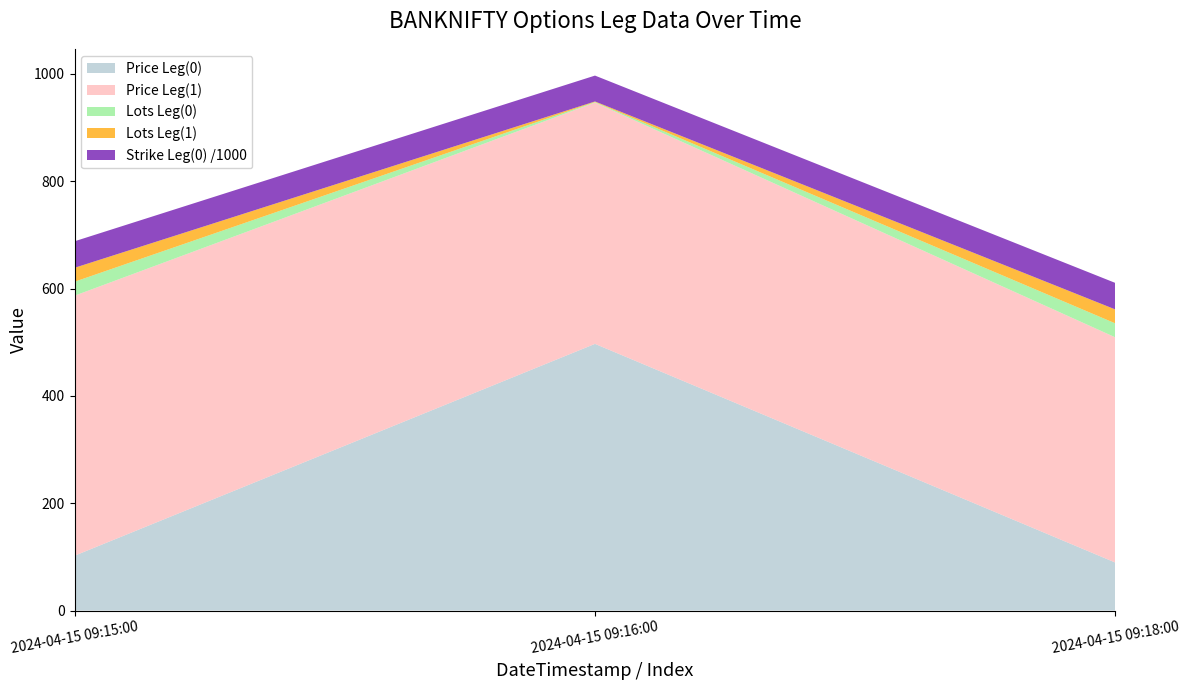

Reading left to right, list all the values displayed in this chart.

Price Leg(0): 2024-04-15 09:15:00=102.2	2024-04-15 09:16:00=497.0	2024-04-15 09:18:00=89.4
Price Leg(1): 2024-04-15 09:15:00=484.5	2024-04-15 09:16:00=449.7	2024-04-15 09:18:00=419.6
Lots Leg(0): 2024-04-15 09:15:00=26.0	2024-04-15 09:16:00=1.0	2024-04-15 09:18:00=26.0
Strike Leg(0): 2024-04-15 09:15:00=49400.0	2024-04-15 09:16:00=48200.0	2024-04-15 09:18:00=49400.0
Lots Leg(1): 2024-04-15 09:15:00=26.0	2024-04-15 09:16:00=1.0	2024-04-15 09:18:00=26.0
Strike Leg(1): 2024-04-15 09:15:00=48300.0	2024-04-15 09:16:00=48200.0	2024-04-15 09:18:00=48300.0